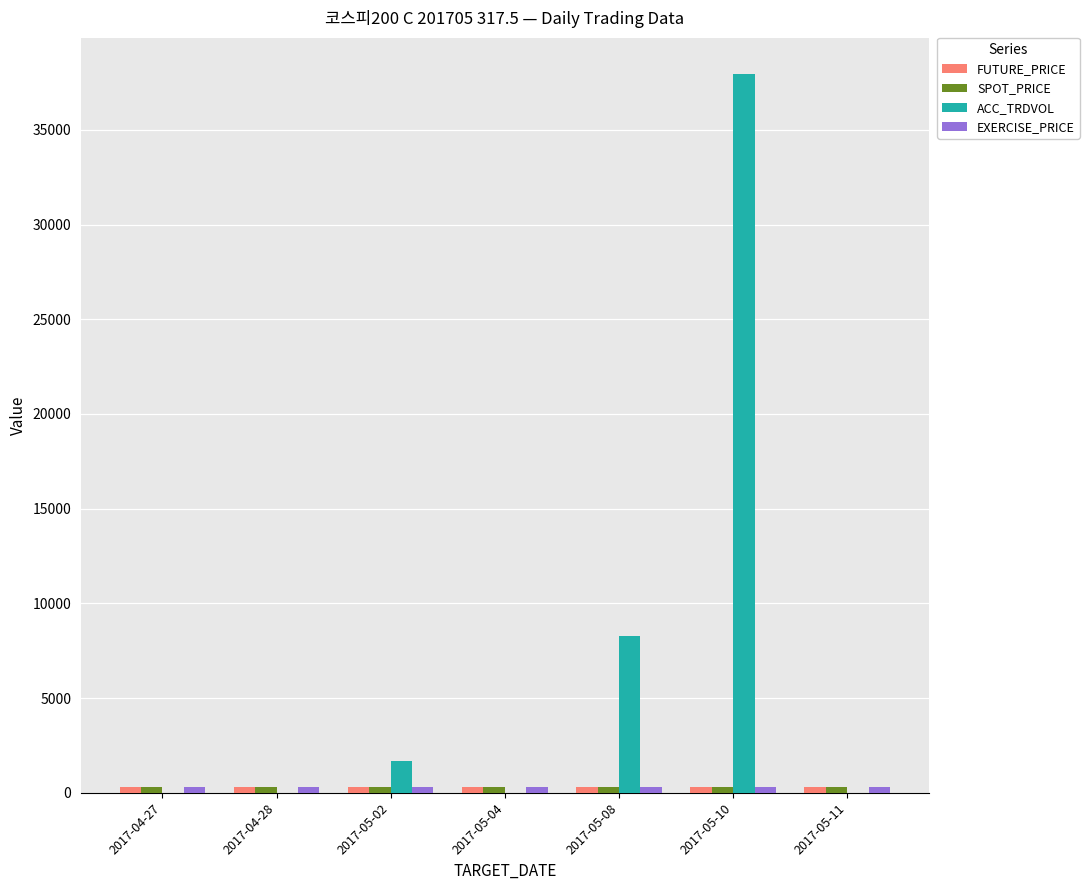

What is the maximum value shown in the chart?

37955.0